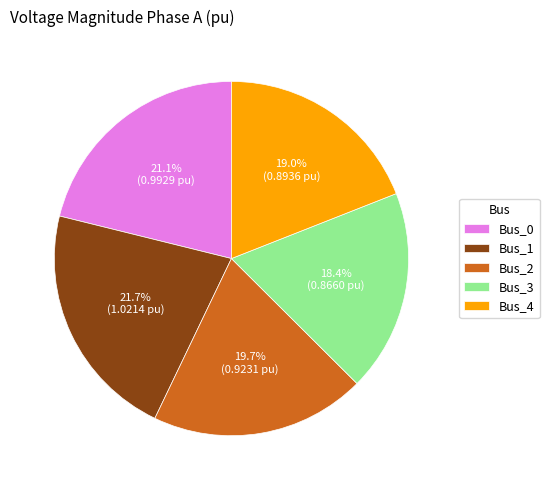

To the nearest percent, what is the difference between the largest and smallest slice percentages?

3%